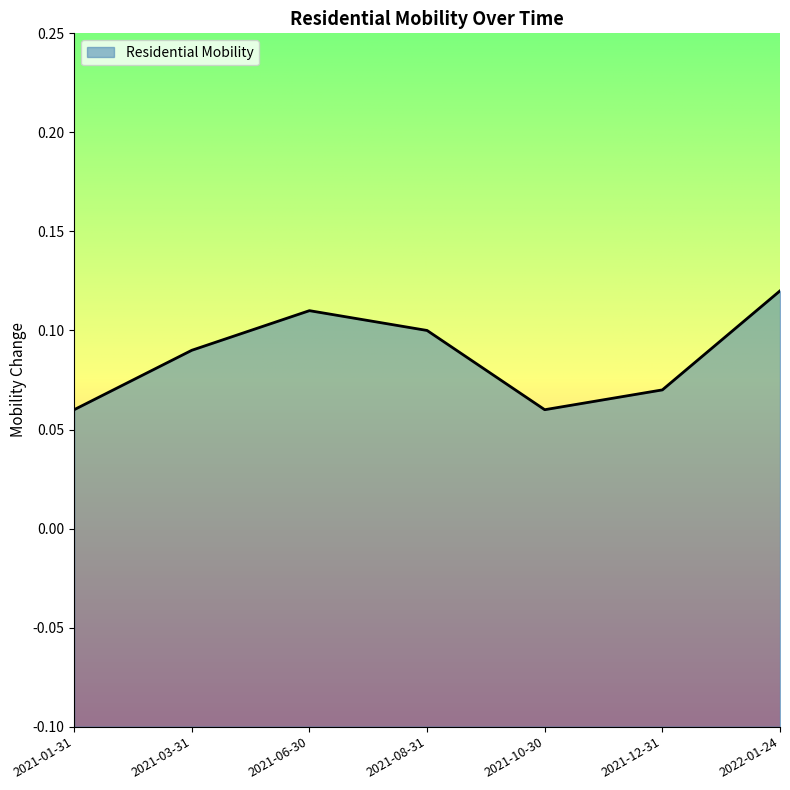

What value does the data have at 2021-06-30?

0.1